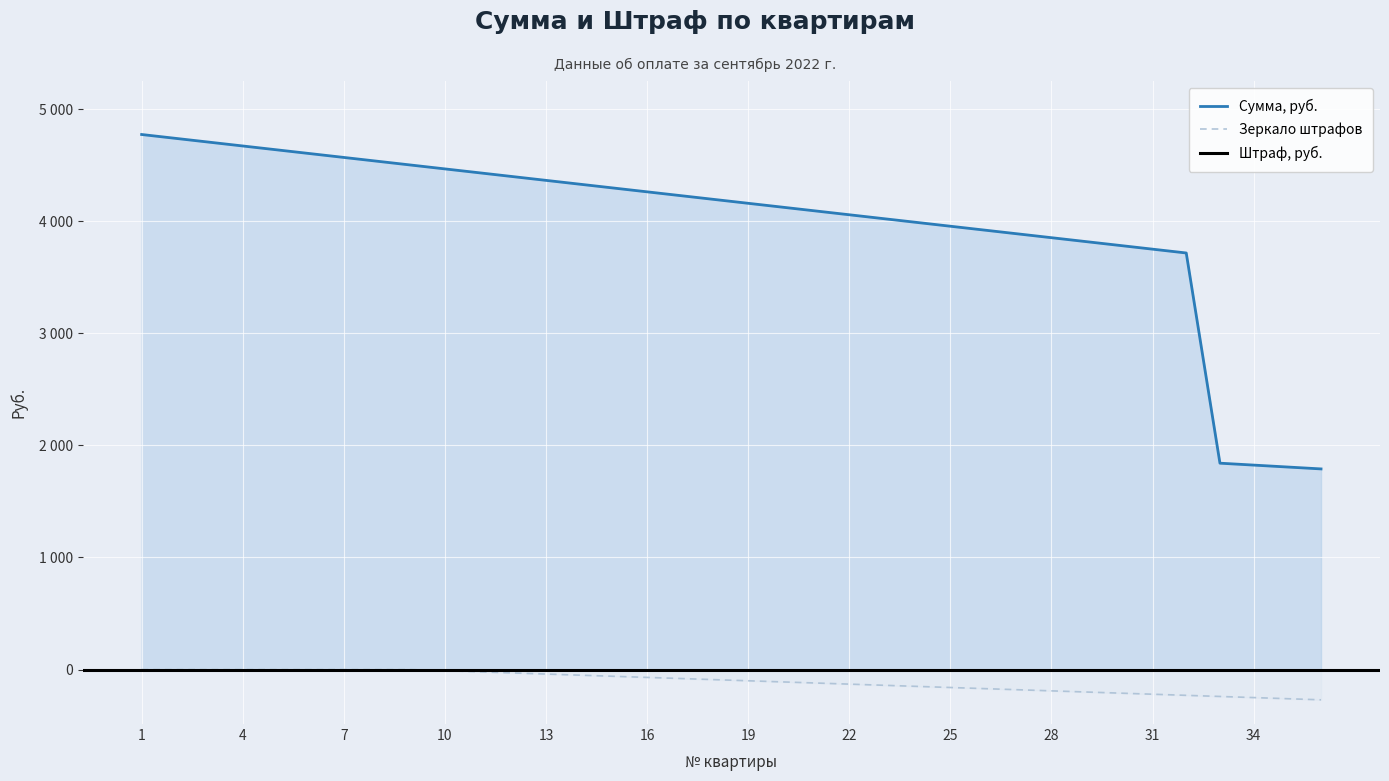

True or false: Штраф, руб. has a value of 96.8 at 2.

False